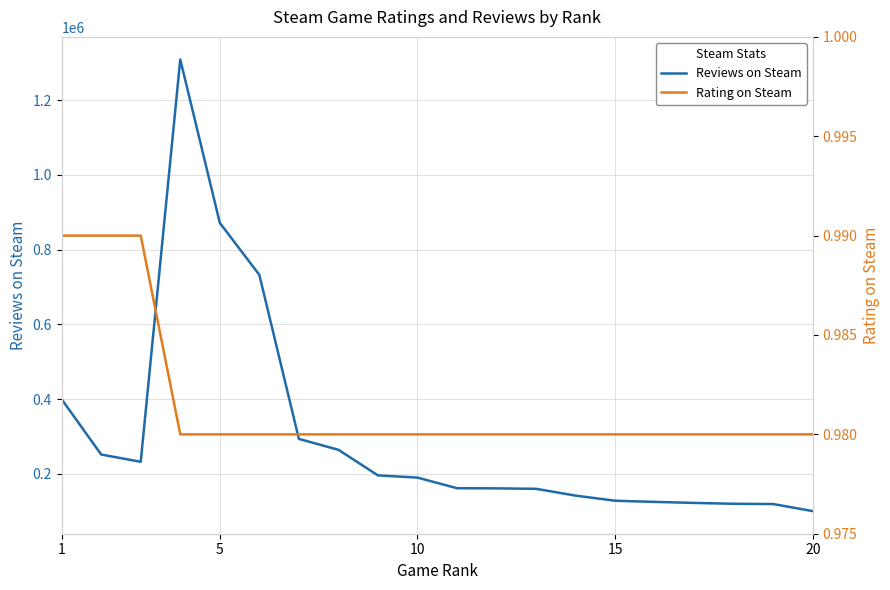

Is the value of Reviews on Steam at 16 greater than the value of Rating on Steam at 13?

Yes